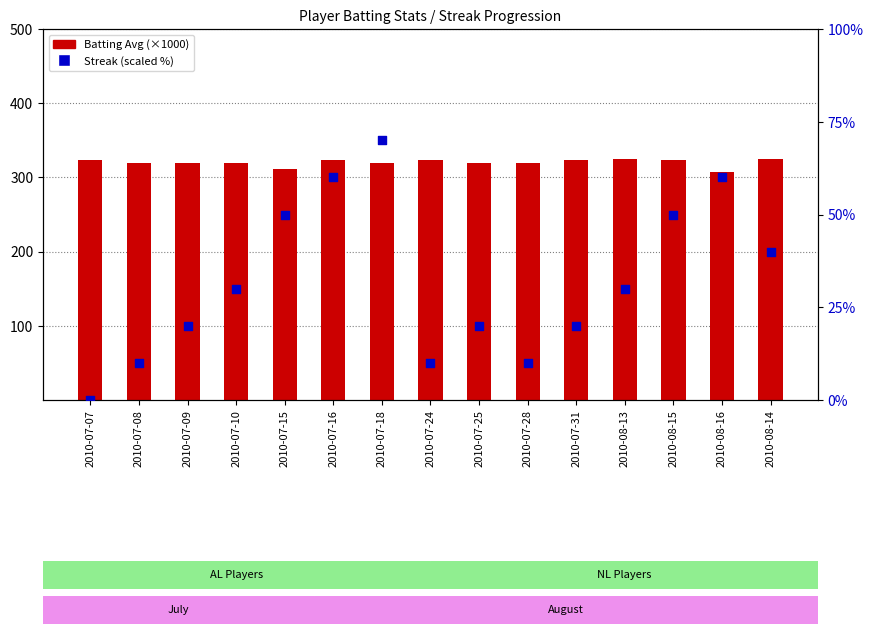

Is the value of Streak (scaled %) at 2010-07-10 greater than the value of Batting Average (×1000) at 2010-07-07?

No